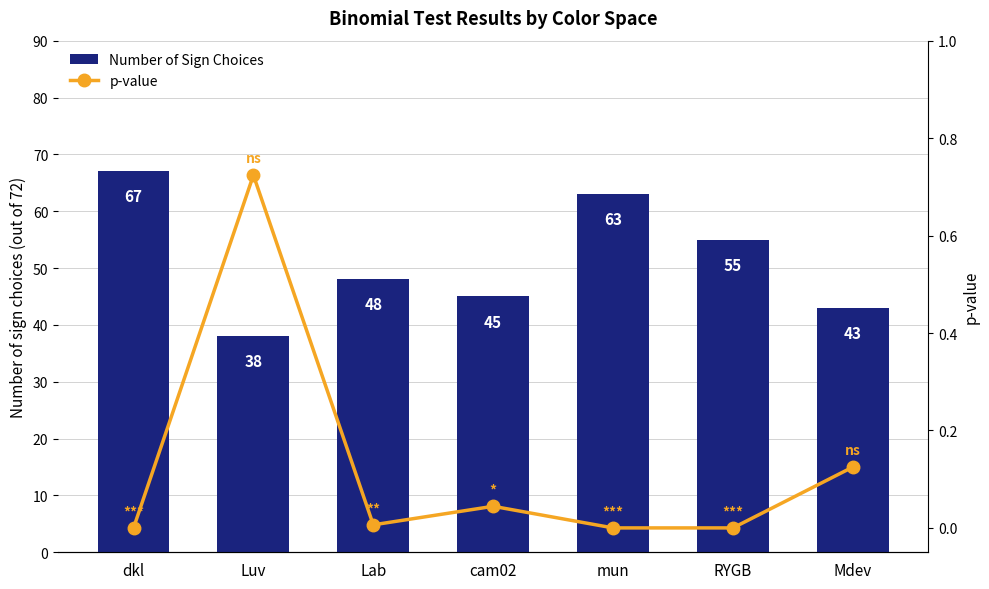

Reading left to right, list all the values displayed in this chart.

Number of Sign Choices: 67.0	38.0	48.0	45.0	63.0	55.0	43.0
p-value: 0.0	0.7	0.0	0.0	0.0	0.0	0.1